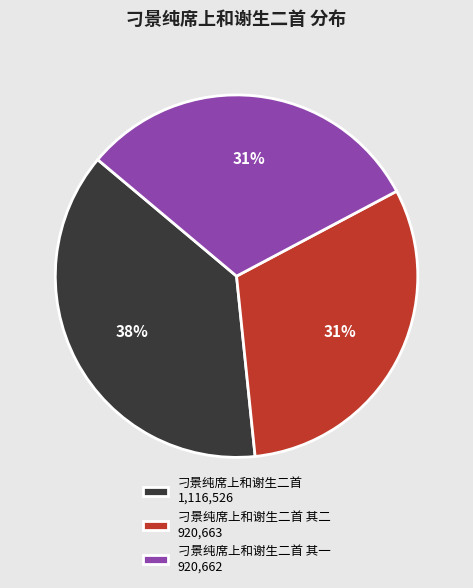

Is there a majority slice in this chart?

No